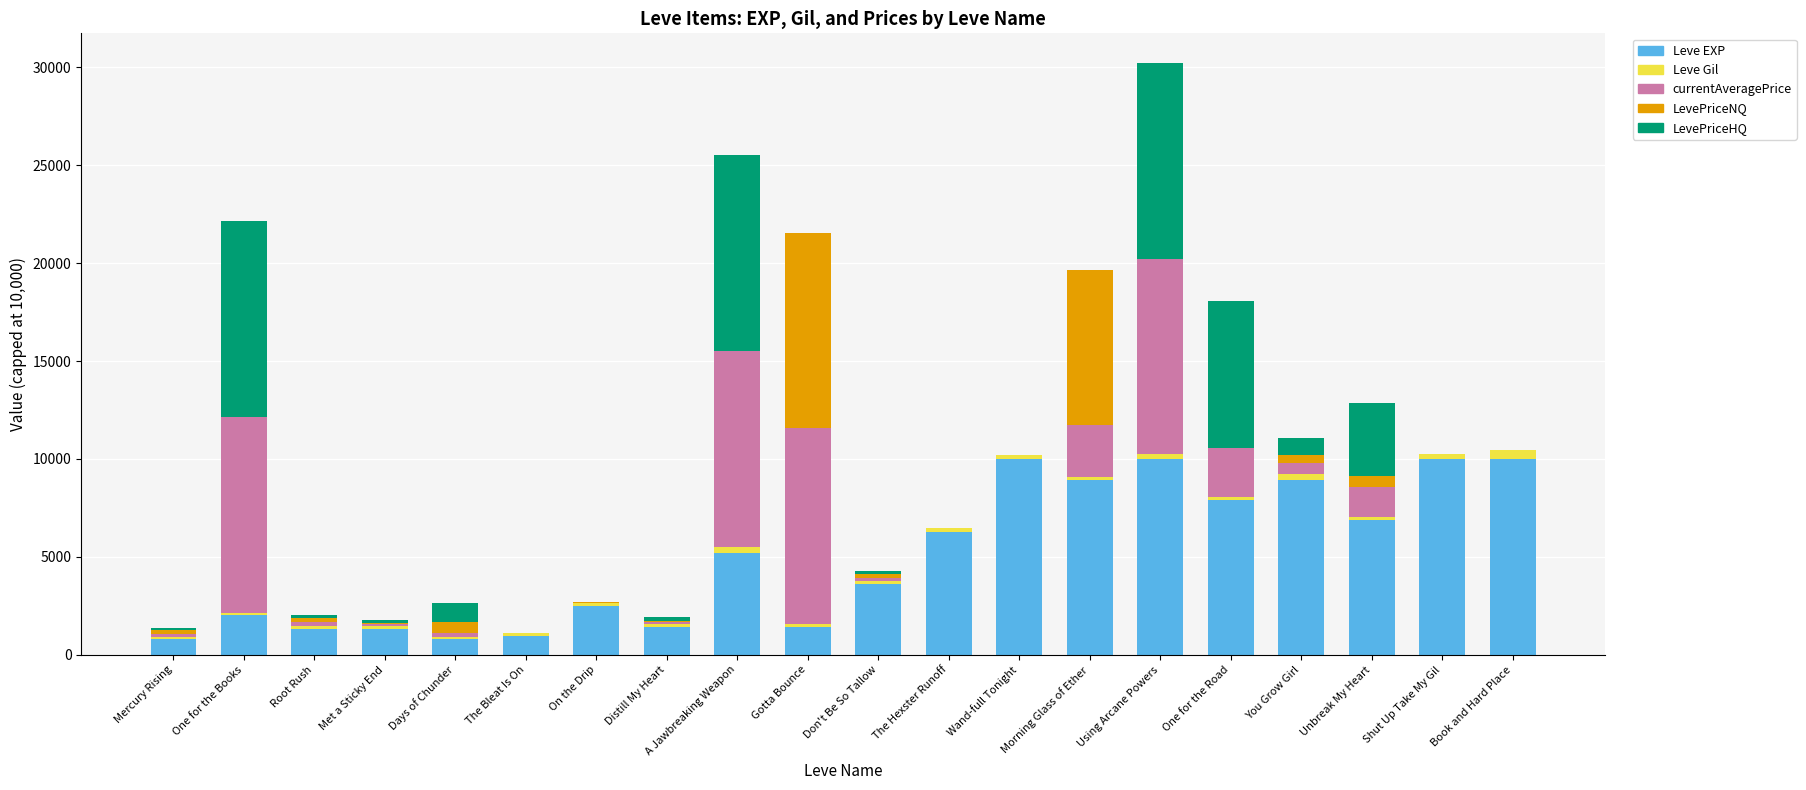

Are the bars horizontal?

No